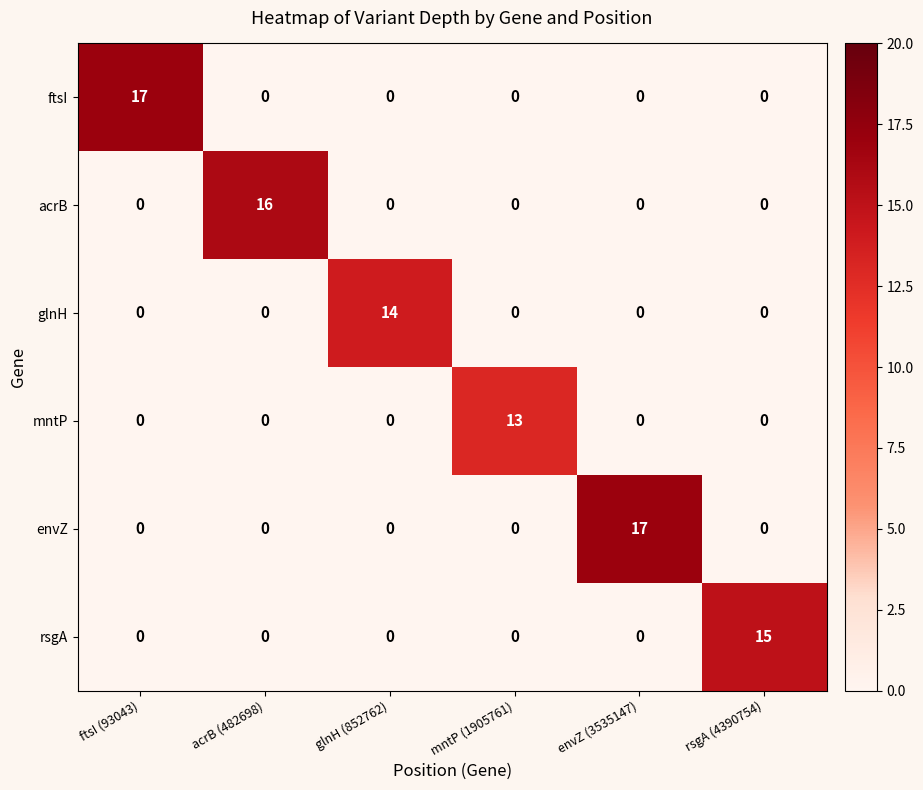

At how many categories does at least one series exceed 10?

6